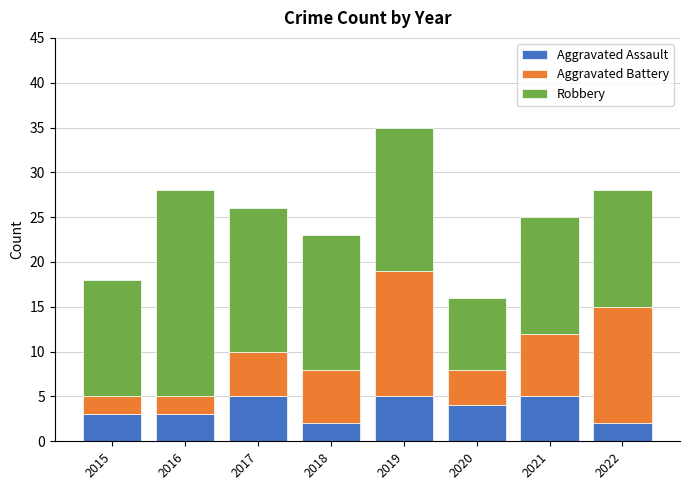

Reading left to right, list the values for the Aggravated Assault series.

3	3	5	2	5	4	5	2